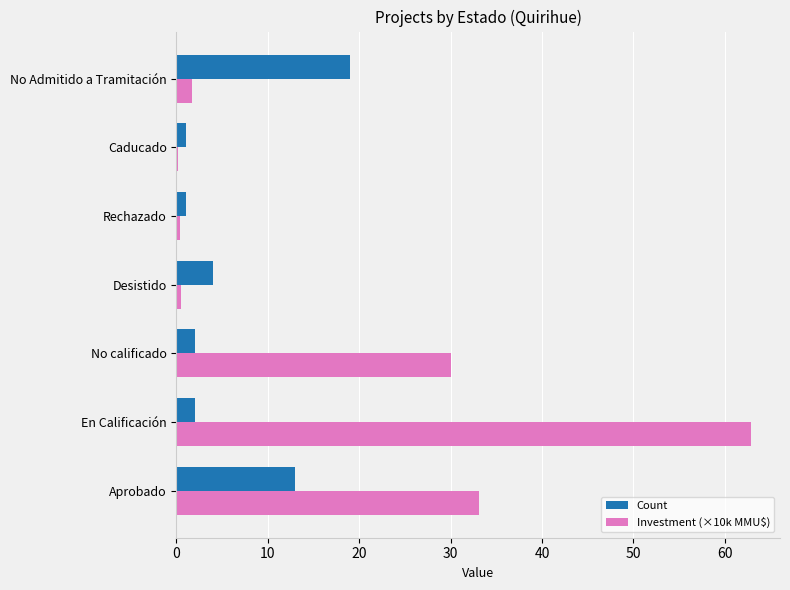

True or false: Count has a value of 13.0 at Aprobado.

True